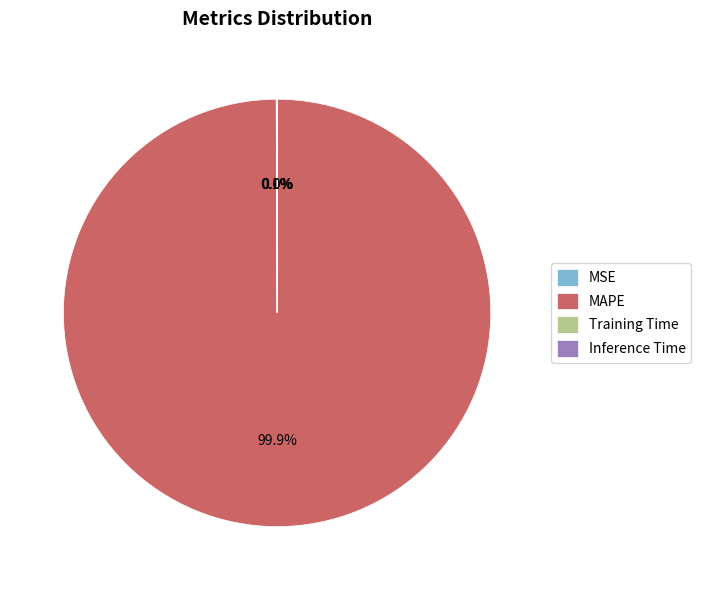

Which category has the biggest portion of the pie?

MAPE